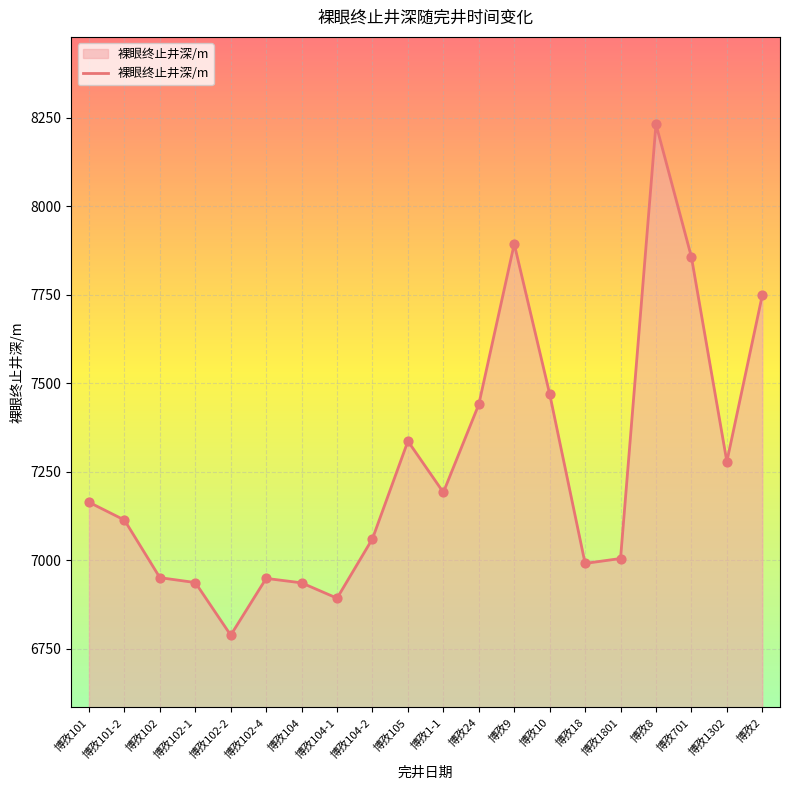

What is the change in value from 博孜104-1 to 博孜24?

+547.6